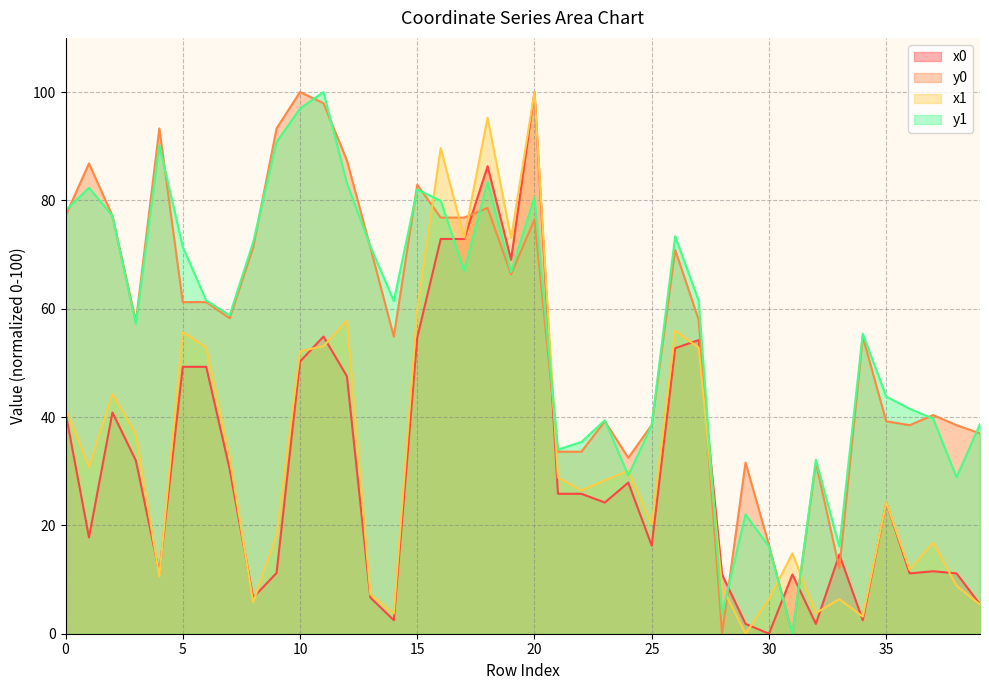

What are all the series names shown in the legend?

x0, y0, x1, y1